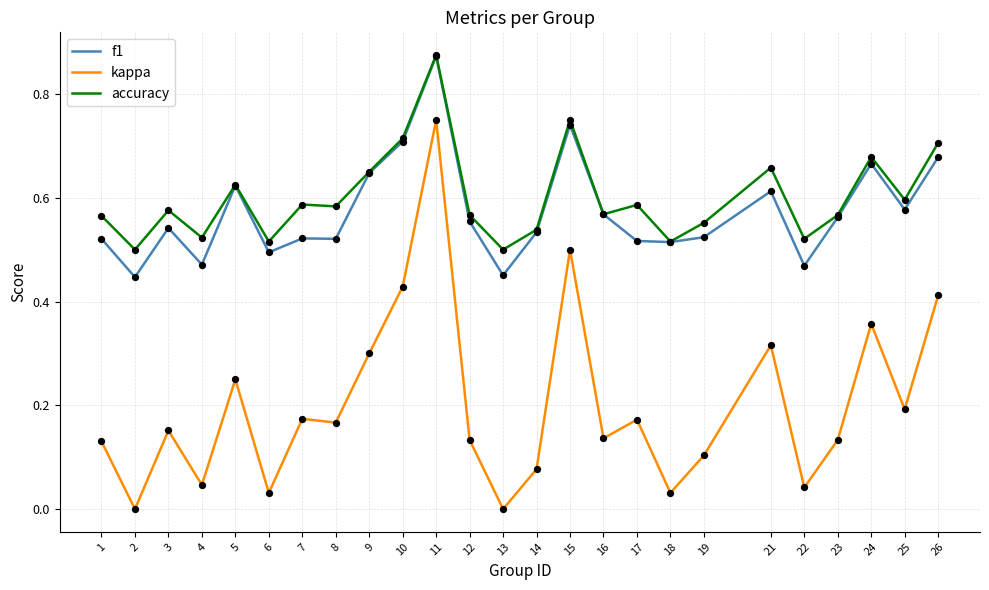

At which category is the sum across all series the highest?

11